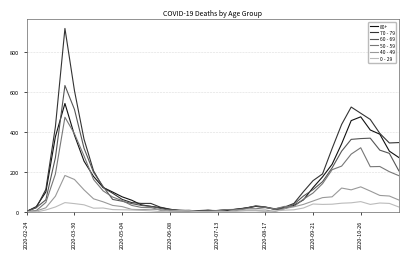

What is the greatest value displayed?

920